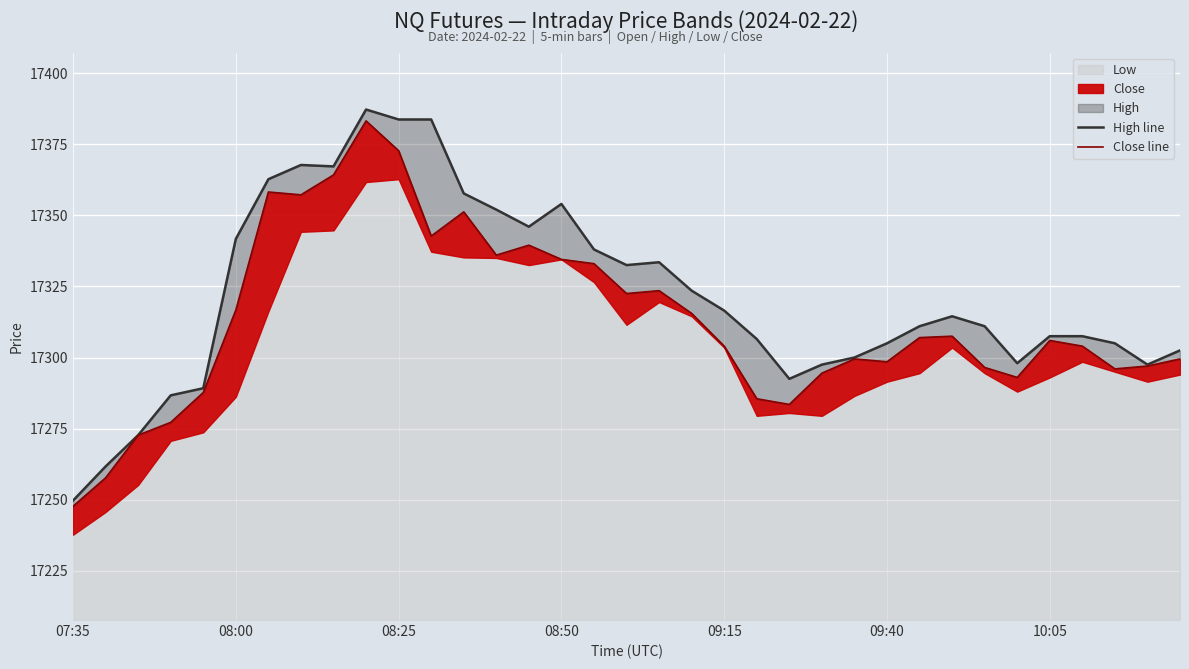

Is it true that Close line equals 11906.5 at 09:15?

False